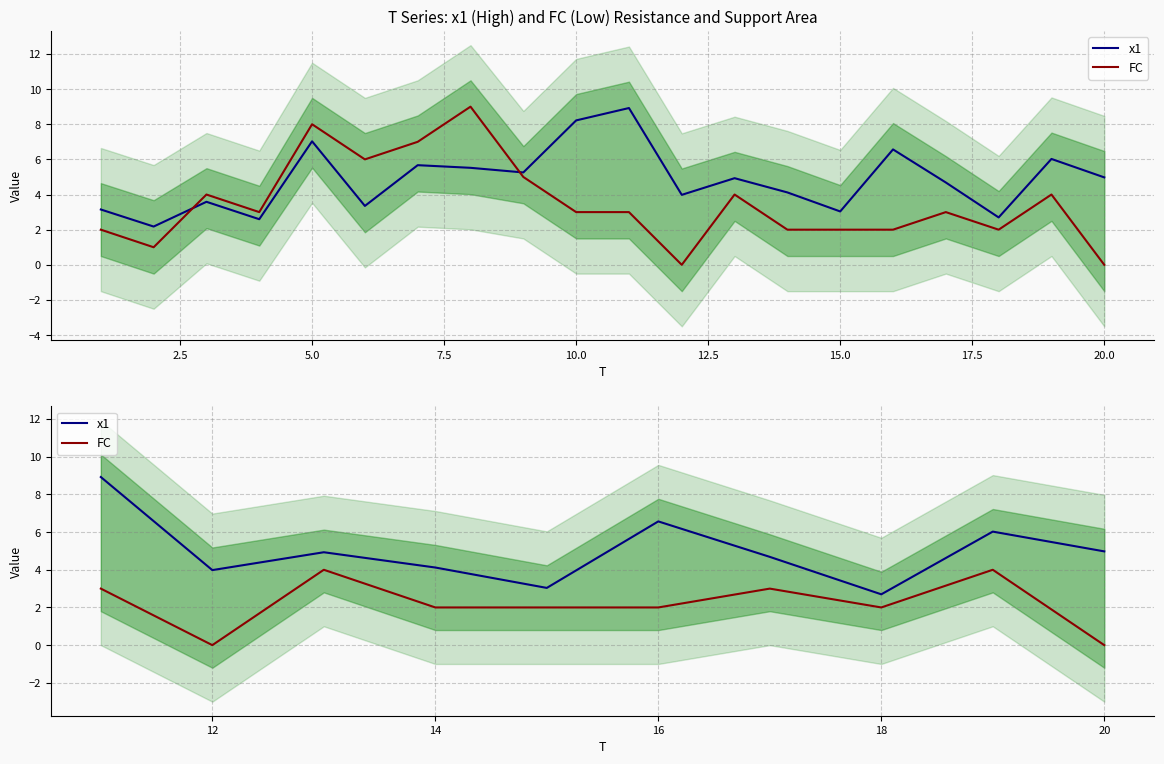

Rank the series by their average value, from highest to lowest.

x1, FC